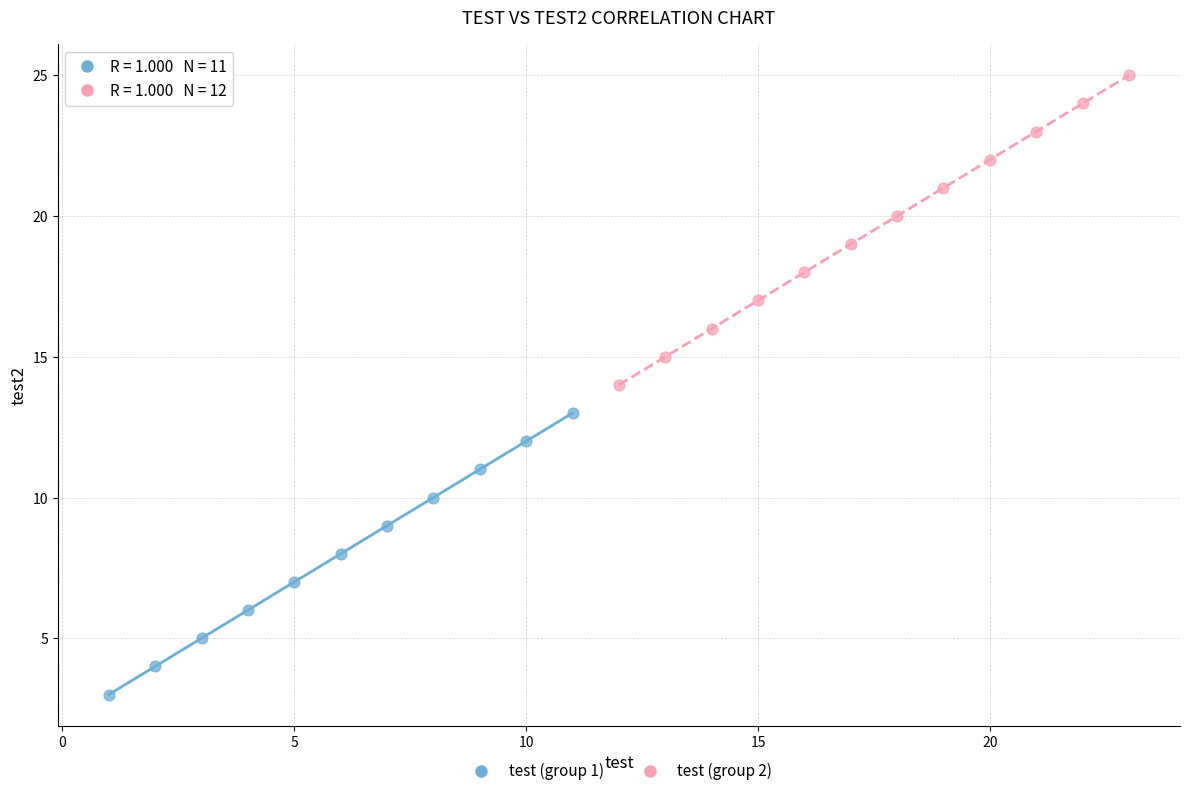

Which series has the largest Y range (max minus min)?

test (group 2)